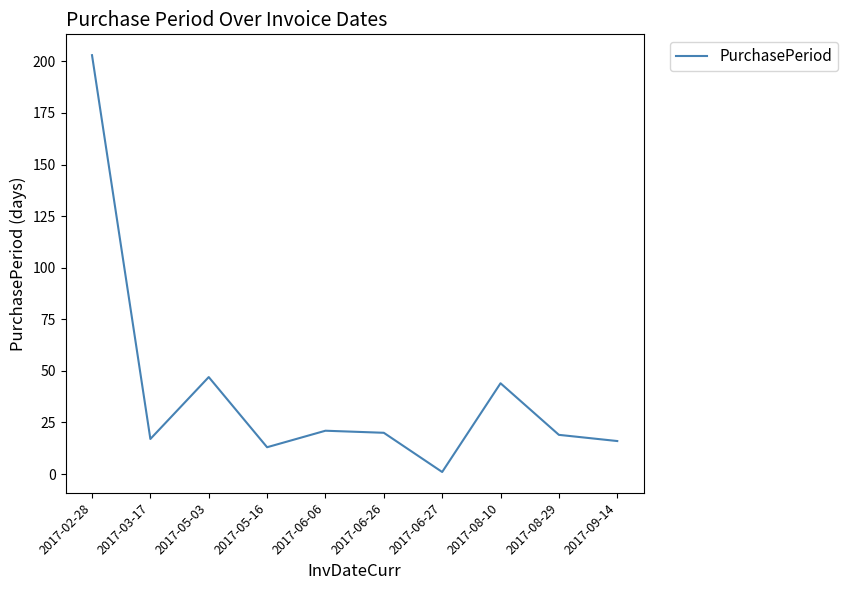

Reading left to right, extract all data points from this chart.

2017-02-28=203	2017-03-17=17	2017-05-03=47	2017-05-16=13	2017-06-06=21	2017-06-26=20	2017-06-27=1	2017-08-10=44	2017-08-29=19	2017-09-14=16